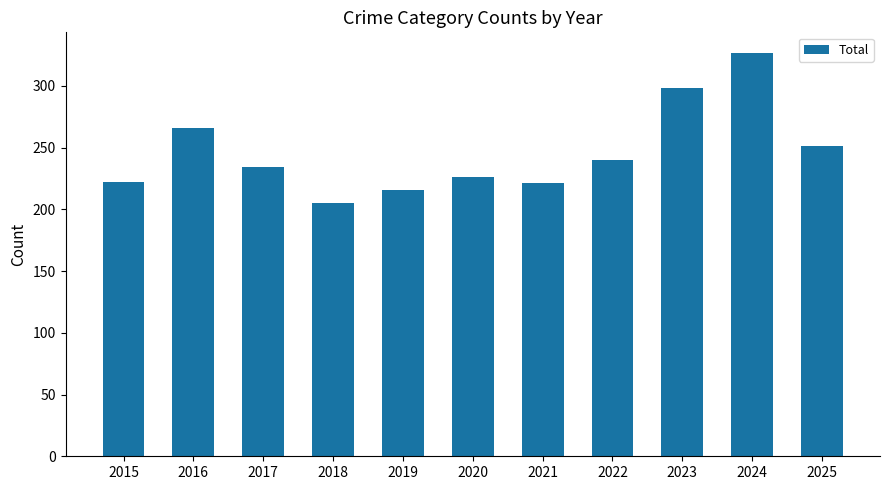

Which category has the lowest value across all series?

2018